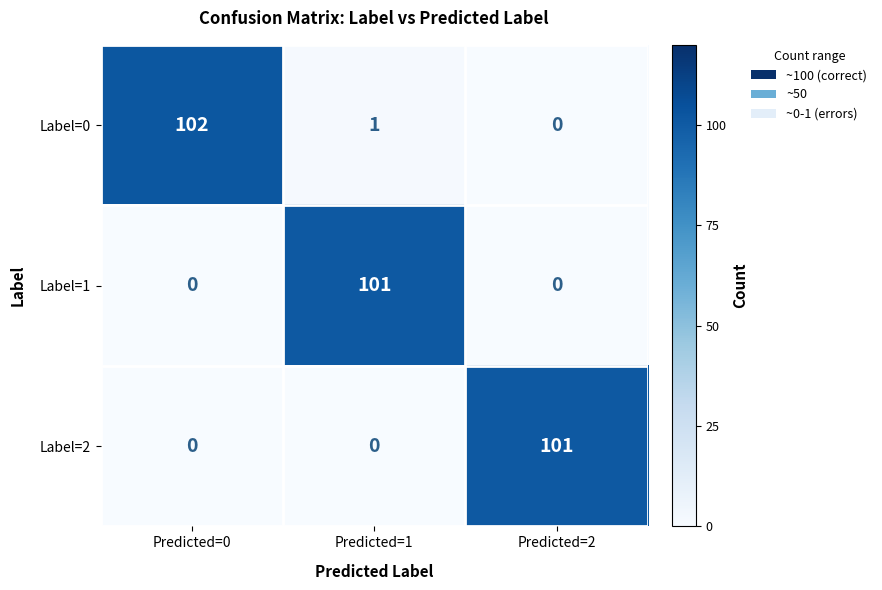

What is the difference between the highest and lowest values at Predicted=0?

102